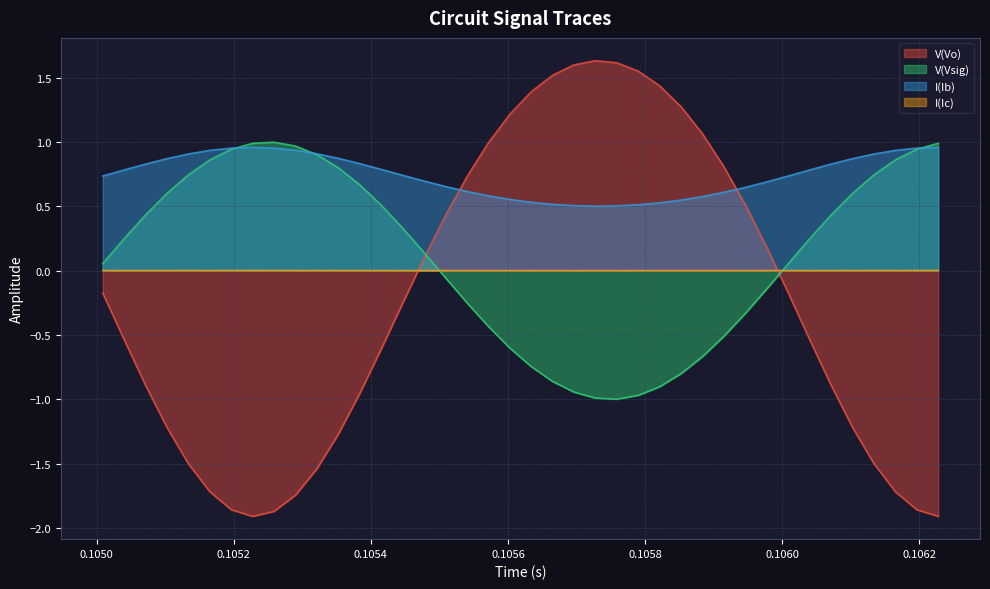

How many data points does each series have?

40